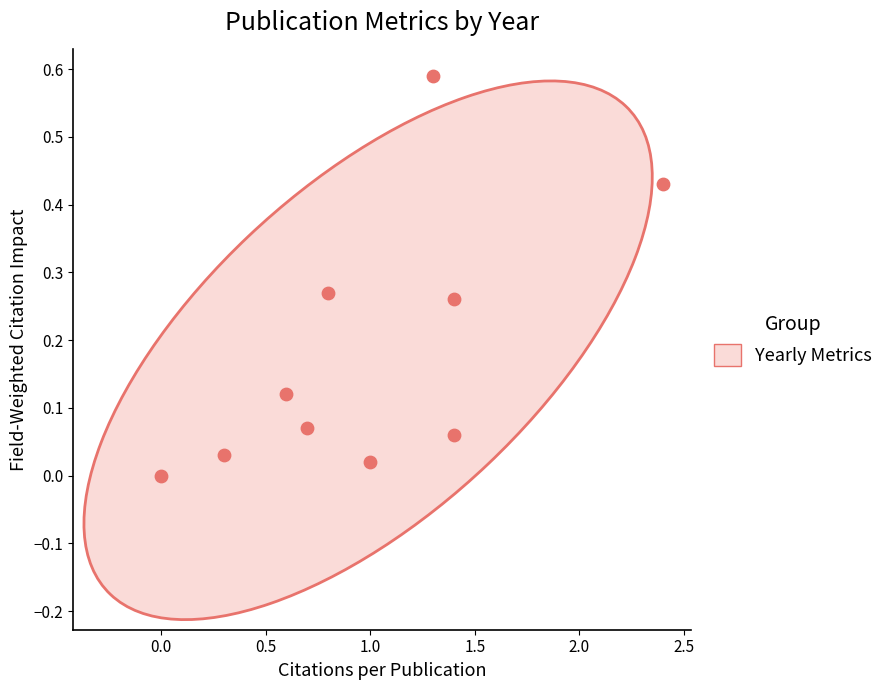

What is the range of X values (max minus min)?

2.4